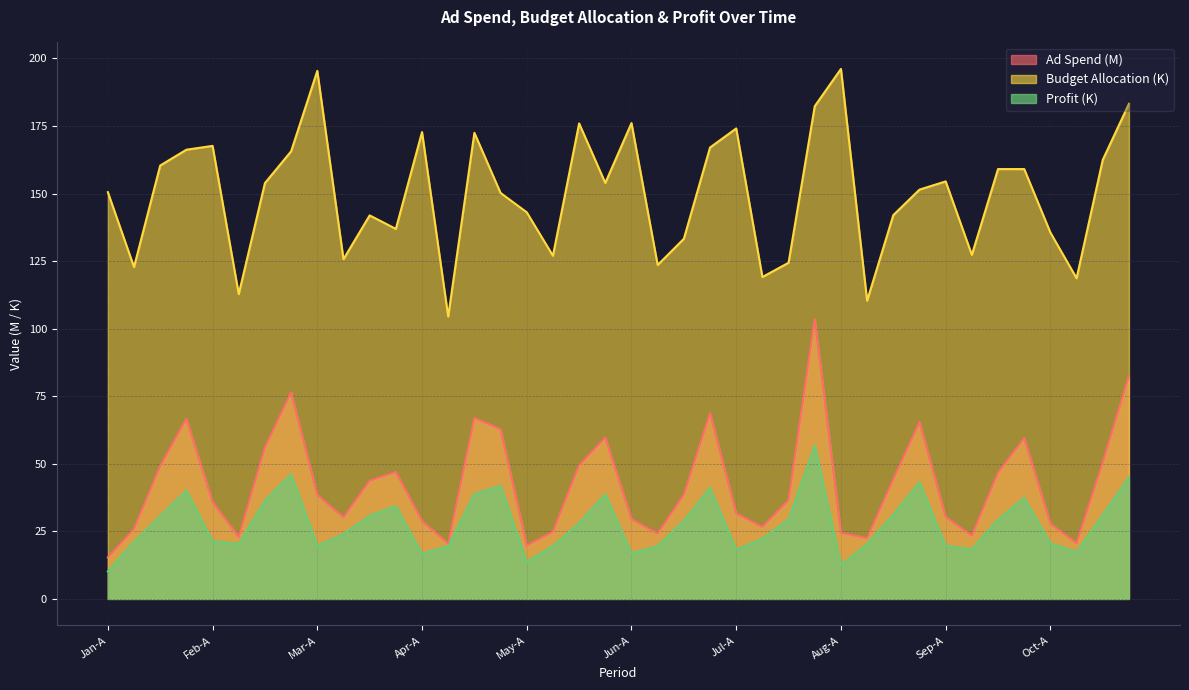

Reading left to right, list all the values displayed in this chart.

Budget_Utilization: 10.2	21.1	30.6	40.1	21.4	20.3	36.4	46.1	19.7	24.0	30.8	34.3	16.7	19.5	38.8	41.8	13.8	19.5	28.1	38.8	16.8	19.5	28.9	41.1	18.2	22.3	29.4	56.8	12.4	20.4	31.2	43.2	19.6	18.4	29.4	37.4	20.5	17.4	31.1	45.0
Ad Spend: 15.3	25.9	49.1	66.7	35.8	22.9	56.0	76.4	38.5	30.2	43.7	46.9	28.8	20.4	67.0	62.8	19.7	24.8	49.4	59.7	29.6	24.2	38.5	68.7	31.6	26.6	36.6	103.5	24.4	22.5	44.3	65.4	30.4	23.4	46.7	59.5	27.8	20.6	50.5	82.5
Budget Allocation: 150.5	122.8	160.4	166.2	167.7	112.8	153.9	165.6	195.4	125.7	141.9	136.9	172.8	104.5	172.5	150.2	143.1	127.0	176.0	153.9	176.1	123.6	133.3	167.1	174.1	119.1	124.4	182.4	196.1	110.4	142.0	151.5	154.5	127.3	159.1	159.1	135.6	118.7	162.5	183.2